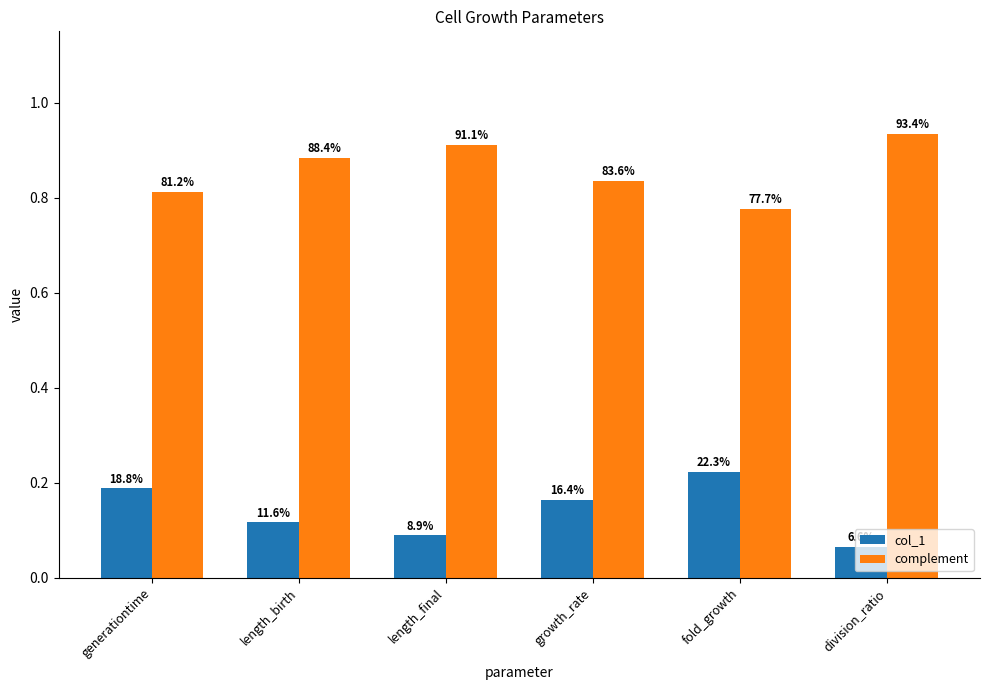

What is the label of the 1st bar from the left?

generationtime